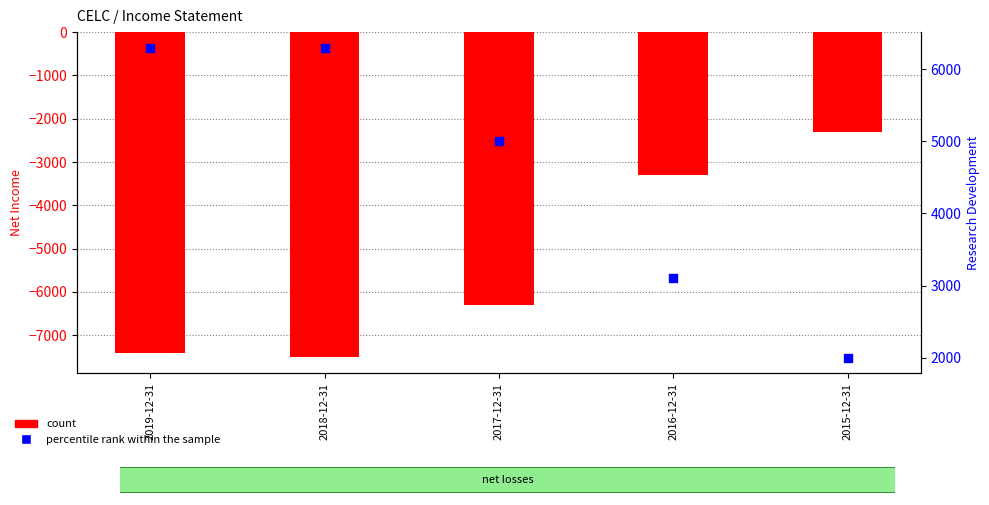

Which series has the largest total across all categories?

percentile rank within the sample